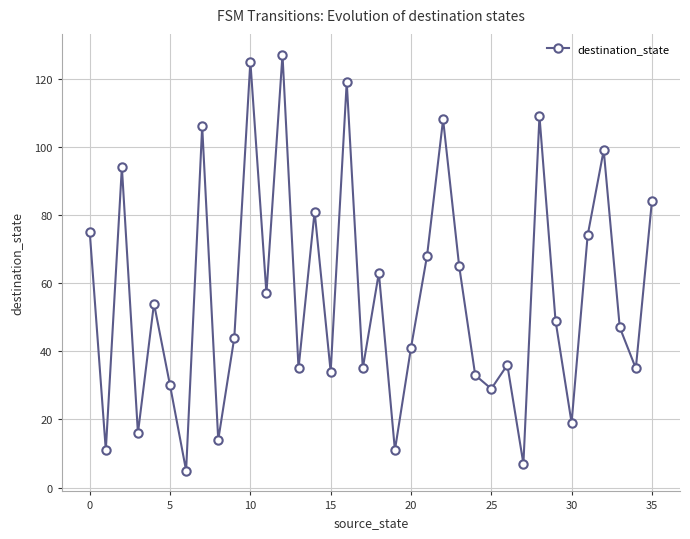

How many points are higher than both their immediate neighbors (excluding endpoints)?

12